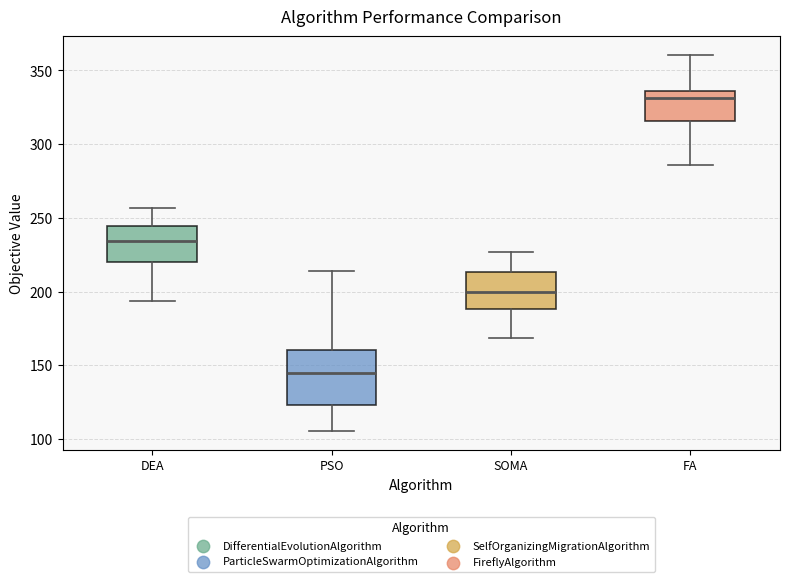

Which box is the tallest, from its lower edge to its upper edge?

PSO